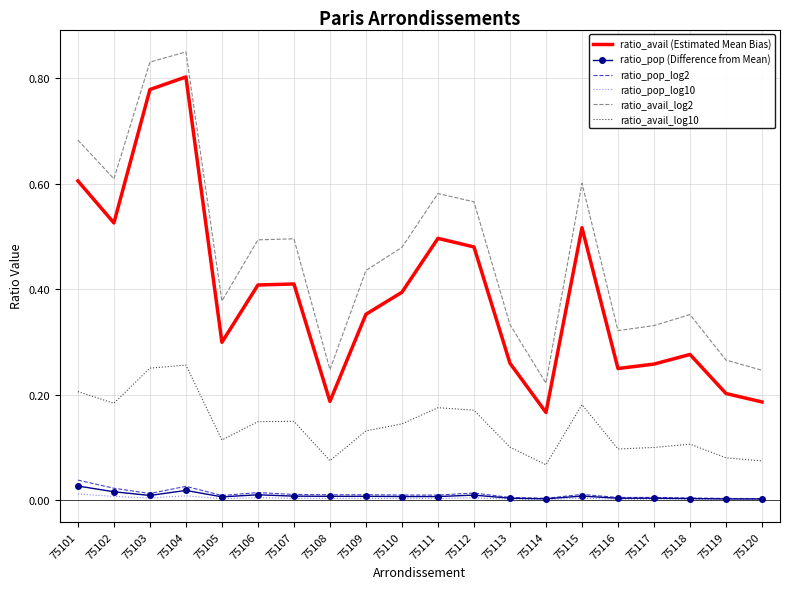

Which category has the highest value in the ratio_avail (Estimated Mean Bias) series?

75104